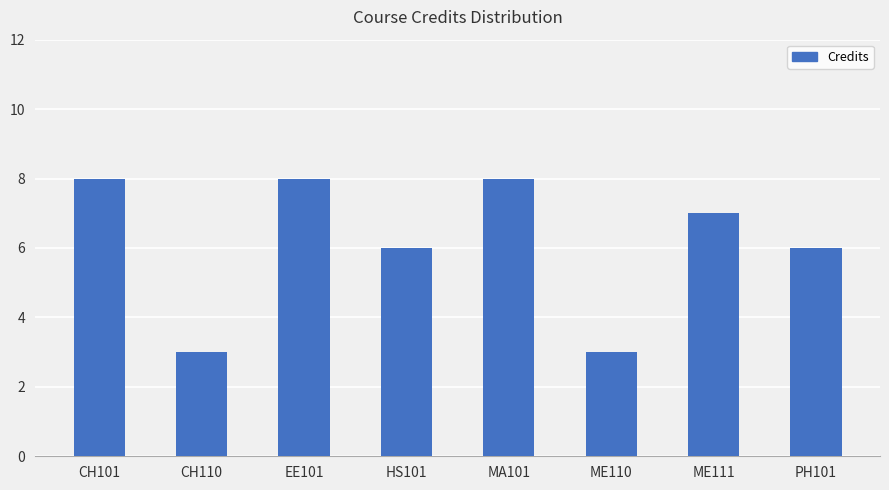

Does the chart contain any negative values?

No